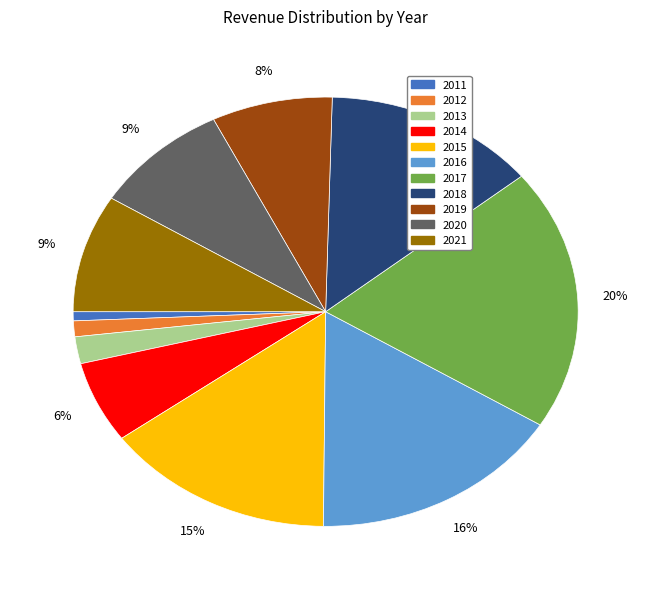

To the nearest percent, what is the difference between the largest and smallest slice percentages?

19%